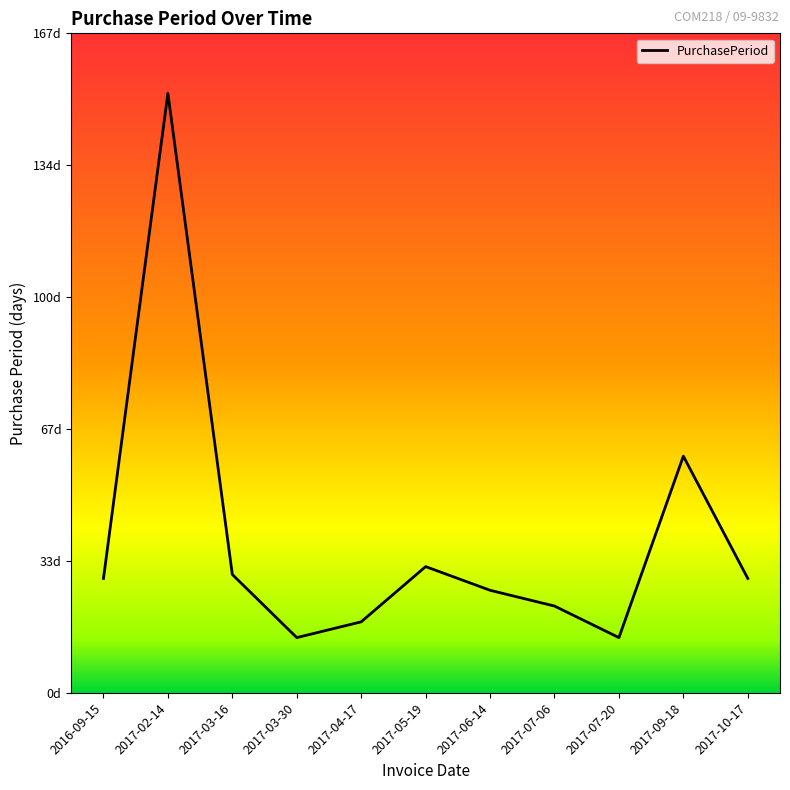

What is the label of the 3rd point from the left?

2017-03-16